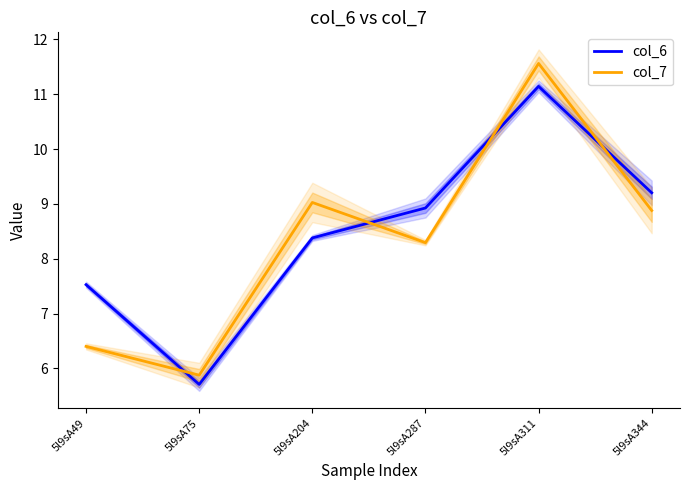

List the series in order of their peak value, lowest first.

col_6, col_7